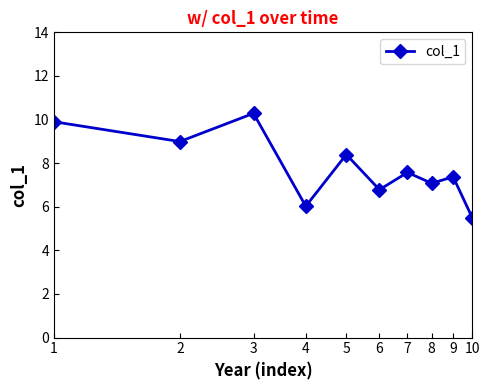

What is the value of the 2nd point from the left?

9.0